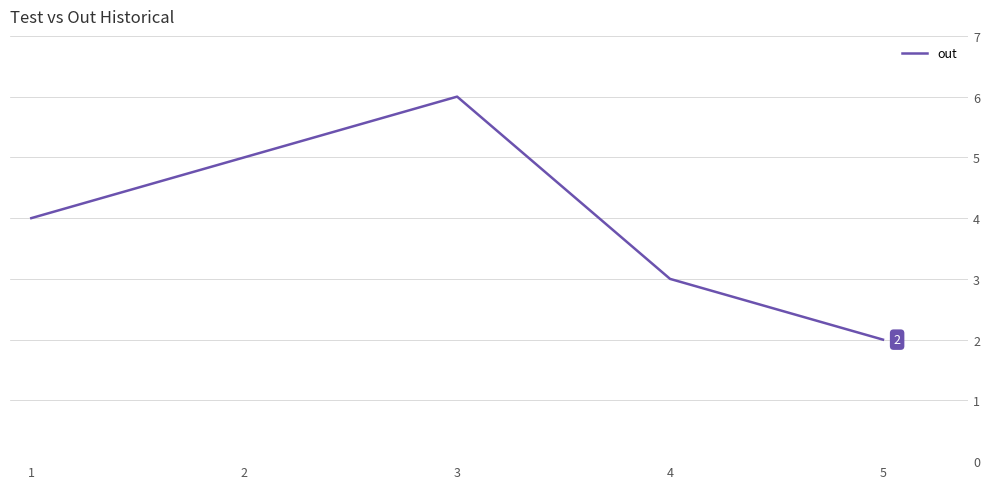

How many lines are shown in the chart?

1